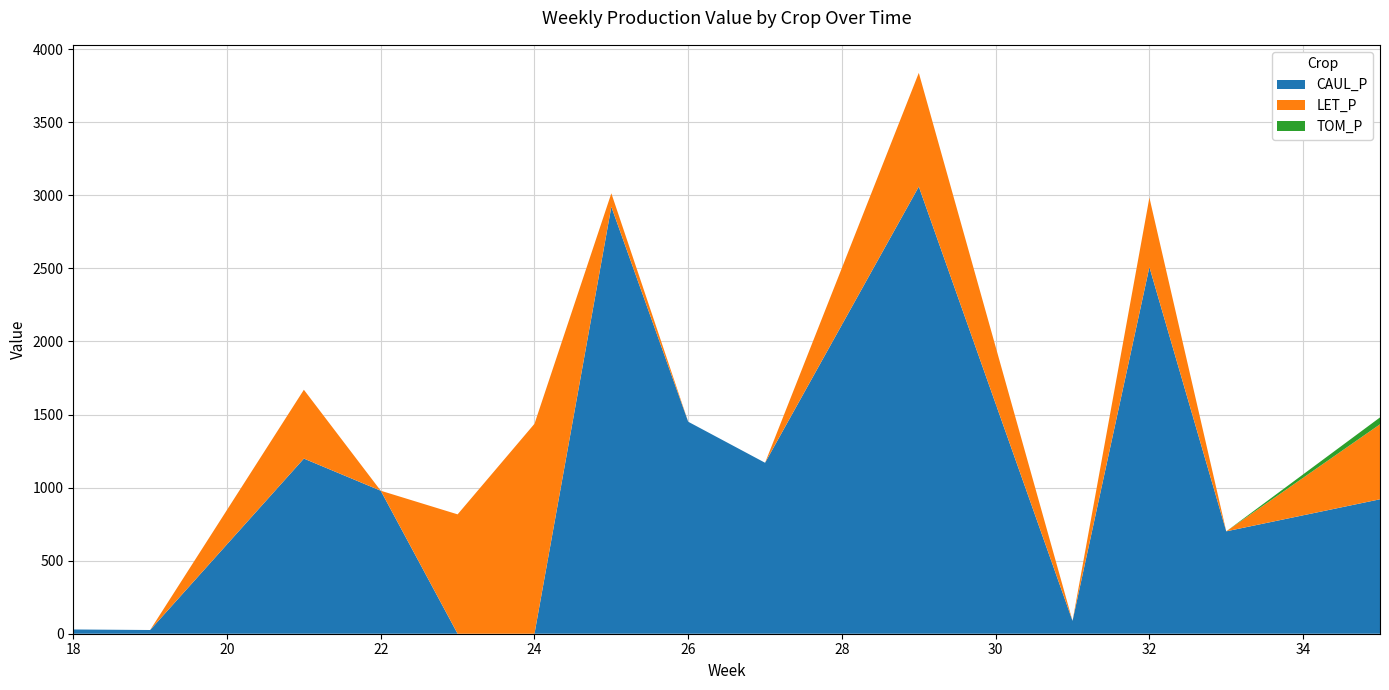

What is the highest value of the CAUL_P series?

3059.4